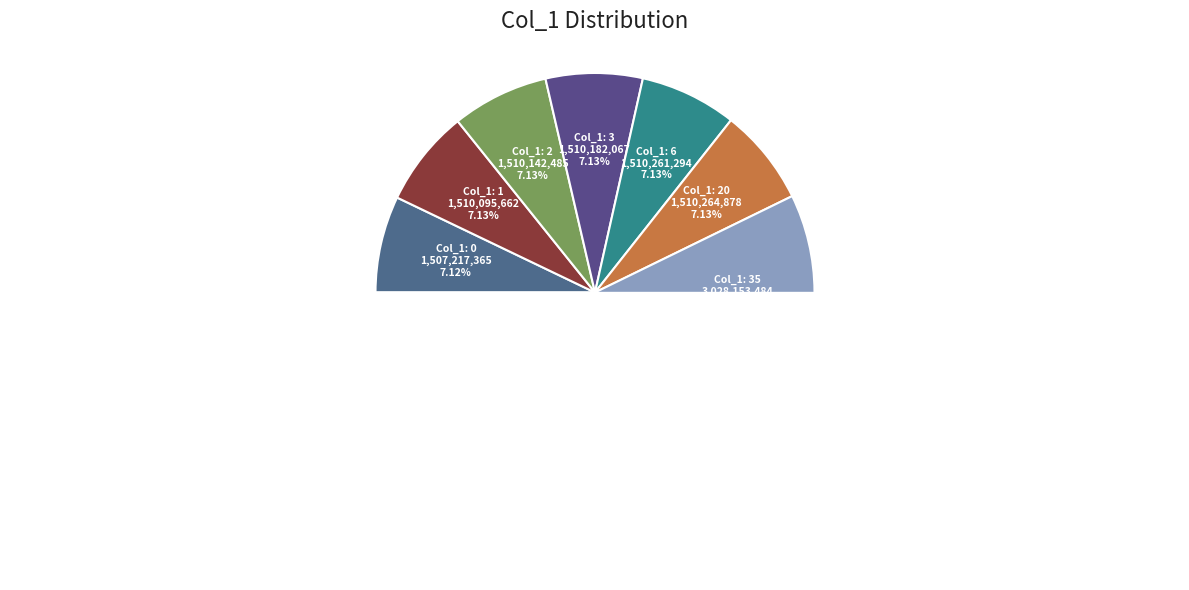

Is the sum of 35 and 2 greater than half?

No